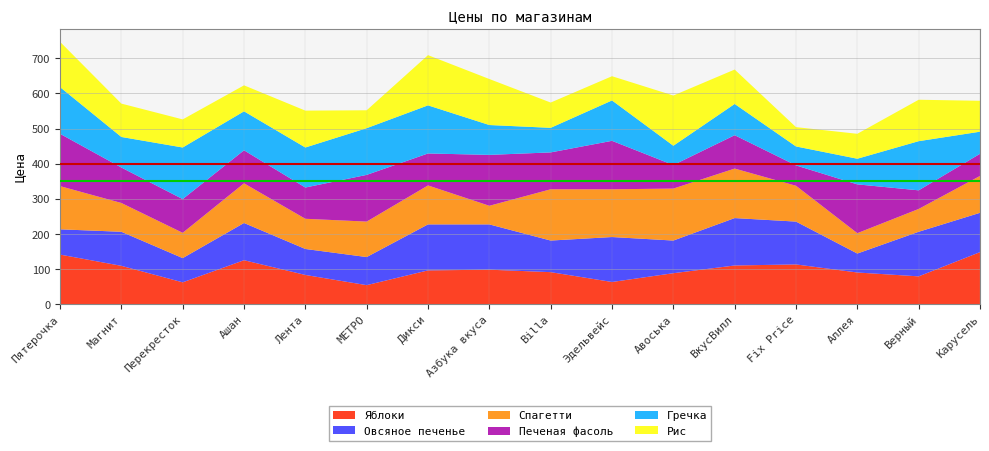

Reading left to right, transcribe all the data shown in this chart.

Яблоки: 141	109	62	125	83	54	96	98	91	63	88	110	113	90	79	148
Овсяное печенье: 72	97	69	106	74	80	131	129	90	128	93	135	122	54	127	112
Спагетти: 123	82	72	113	86	101	111	53	146	136	148	141	102	58	65	105
Печеная фасоль: 149	101	96	94	89	133	91	145	105	138	67	95	58	139	53	63
Гречка: 133	87	147	111	114	133	137	85	70	115	55	89	54	73	140	63
Рис: 129	95	80	74	105	51	143	131	72	69	143	98	55	71	118	88